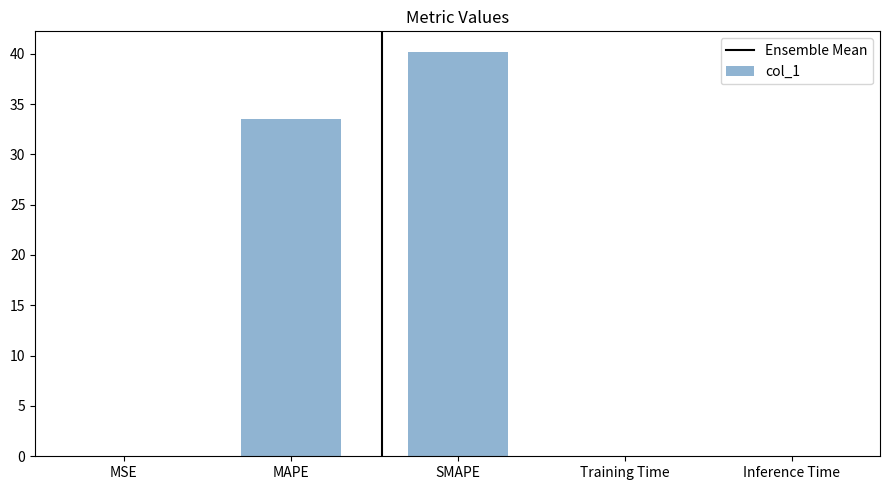

What is the sum of all values?

73.8